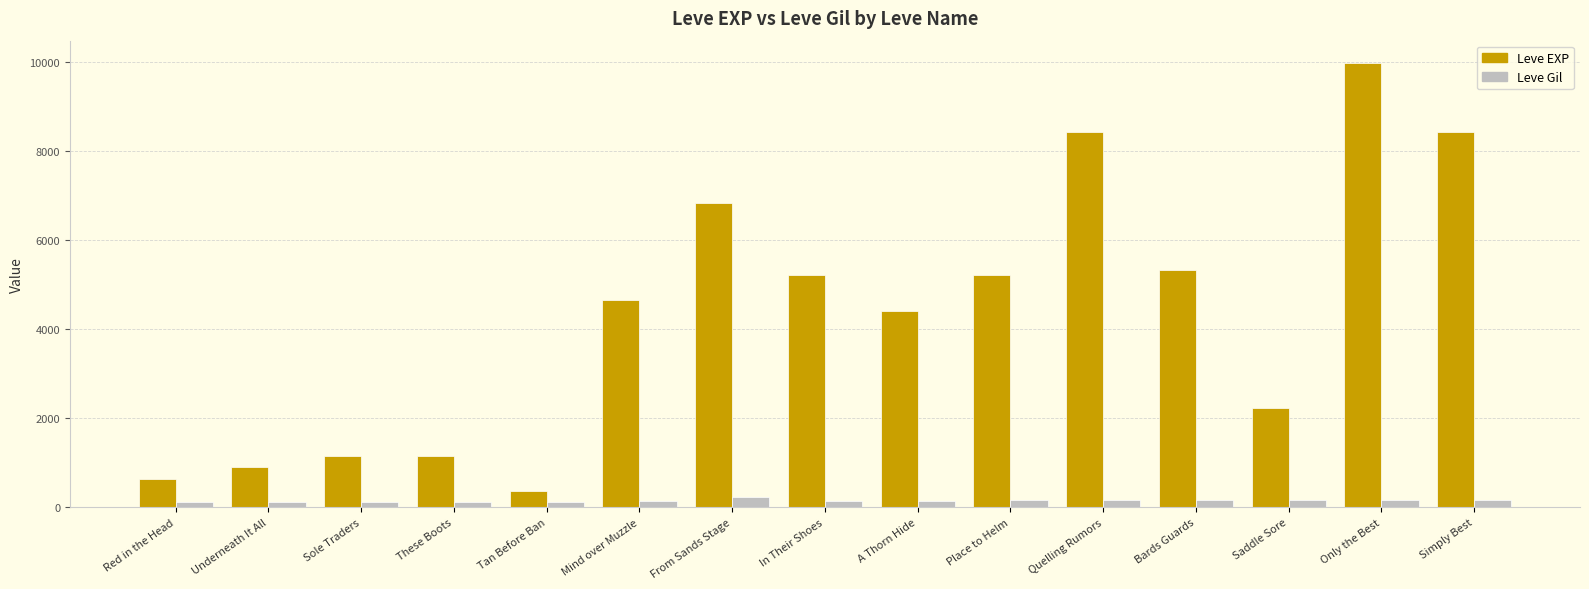

Does the chart contain any negative values?

No